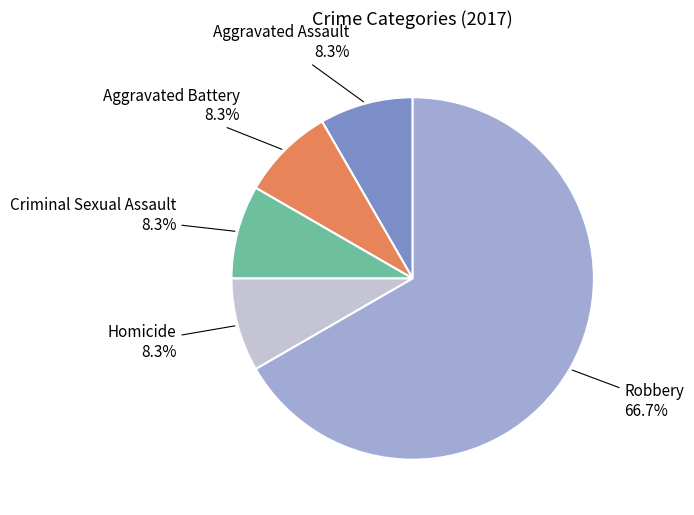

Count the number of slices in the pie.

5